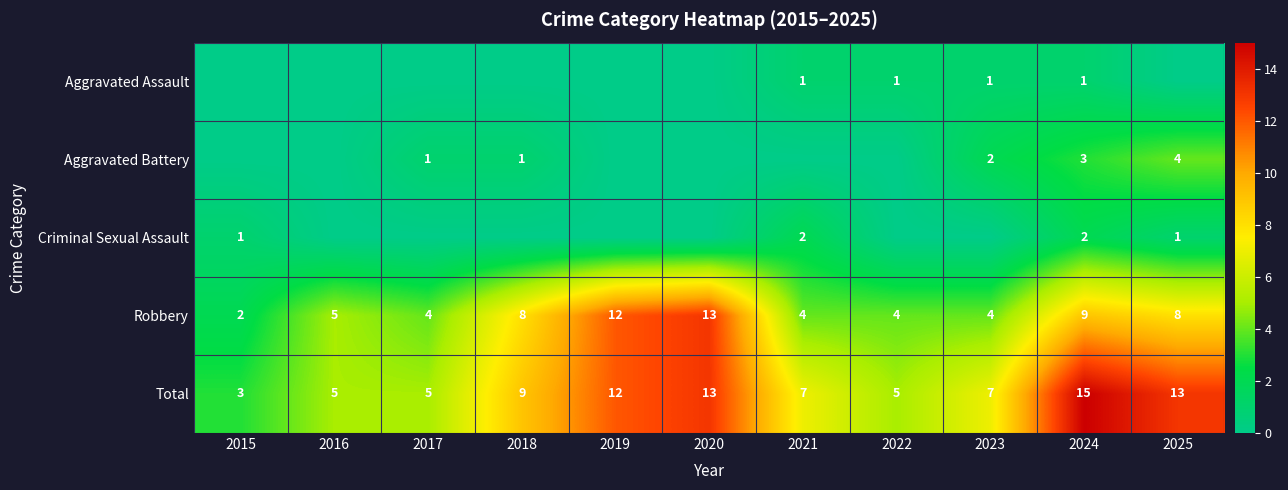

The Aggravated Battery series shows 2 at 2023. True or false?

True